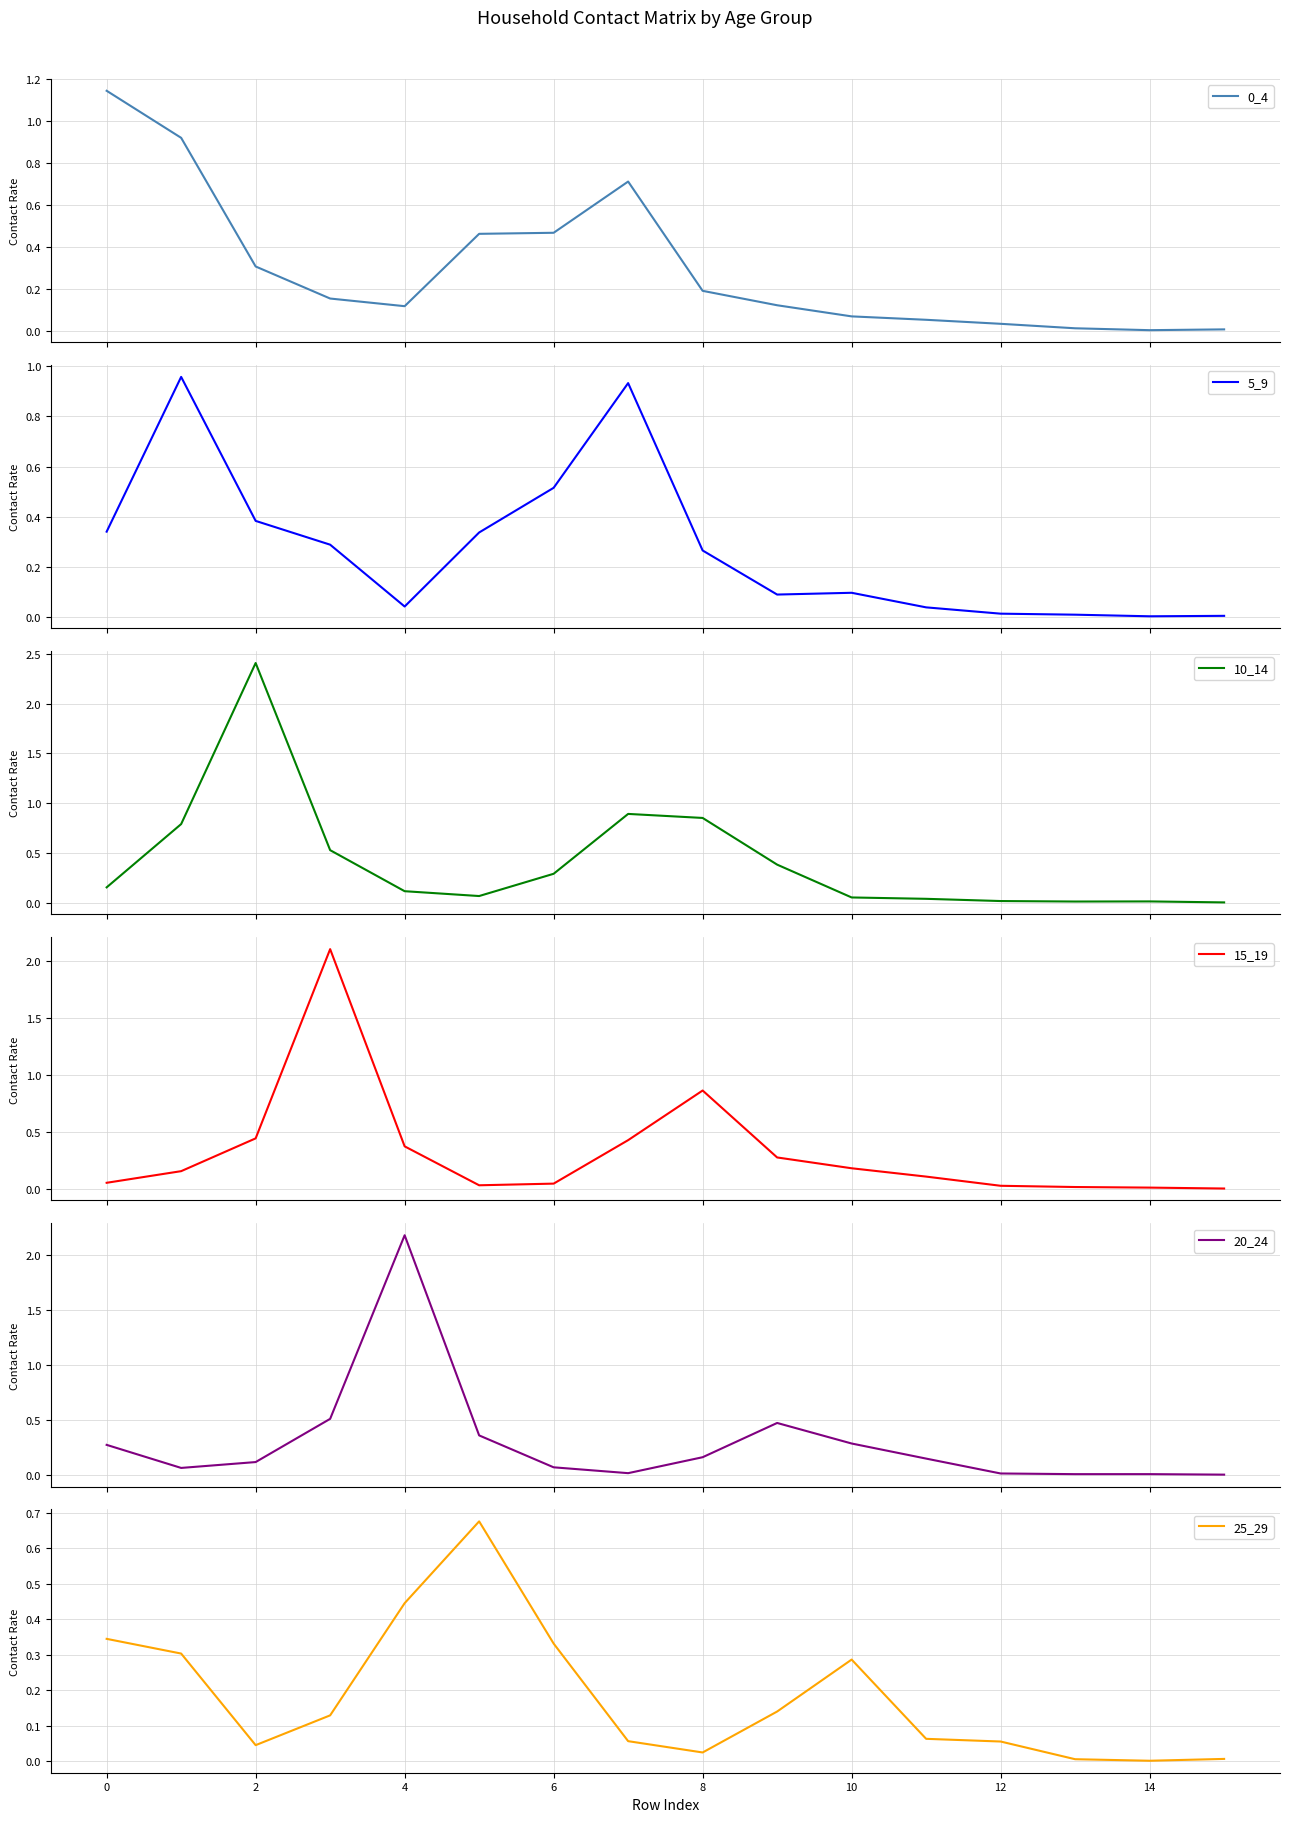

True or false: 20_24 and 15_19 intersect in this chart.

True